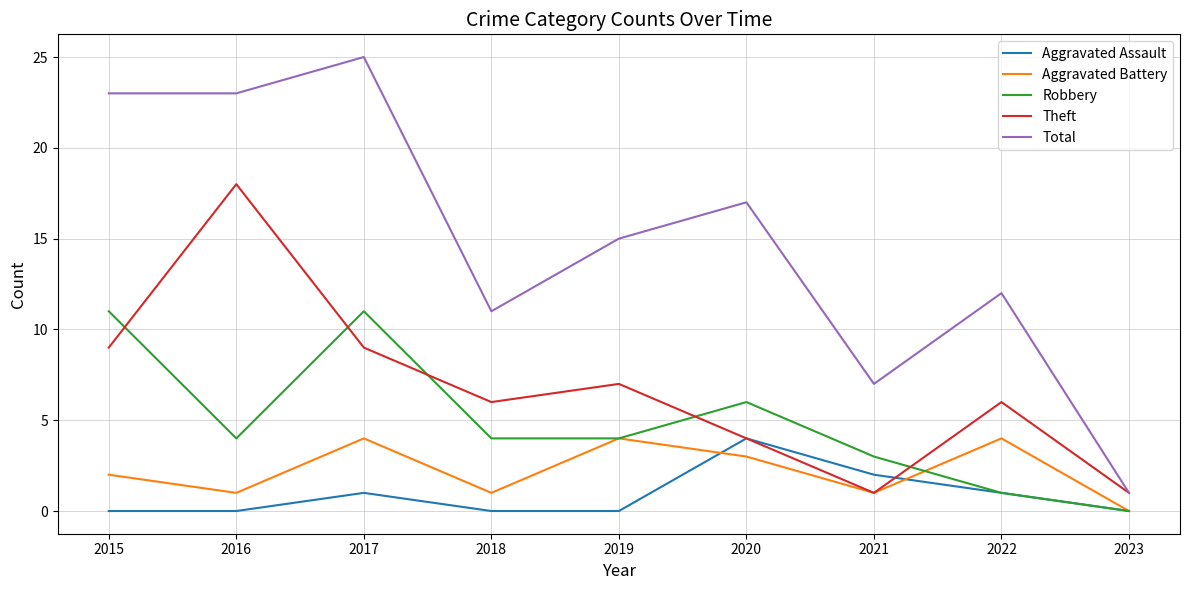

What is the difference between the second highest and minimum values in the Robbery series?

11